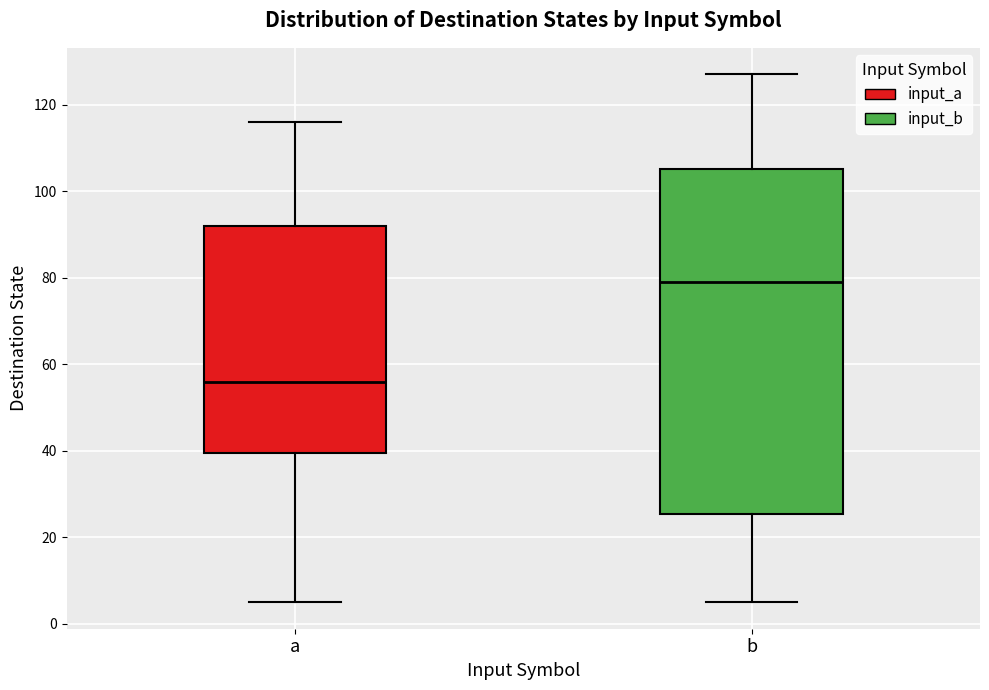

Which box is the tallest, from its lower edge to its upper edge?

b